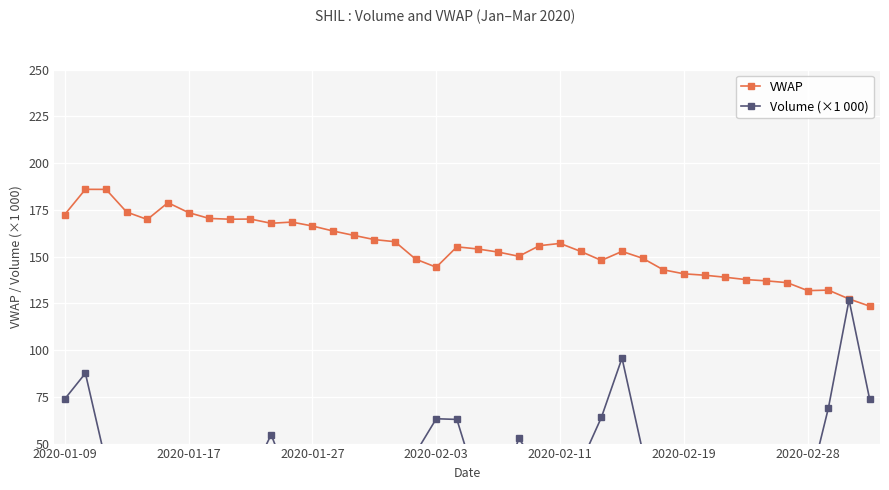

True or false: VWAP has more than 2 points higher than both neighbors.

True